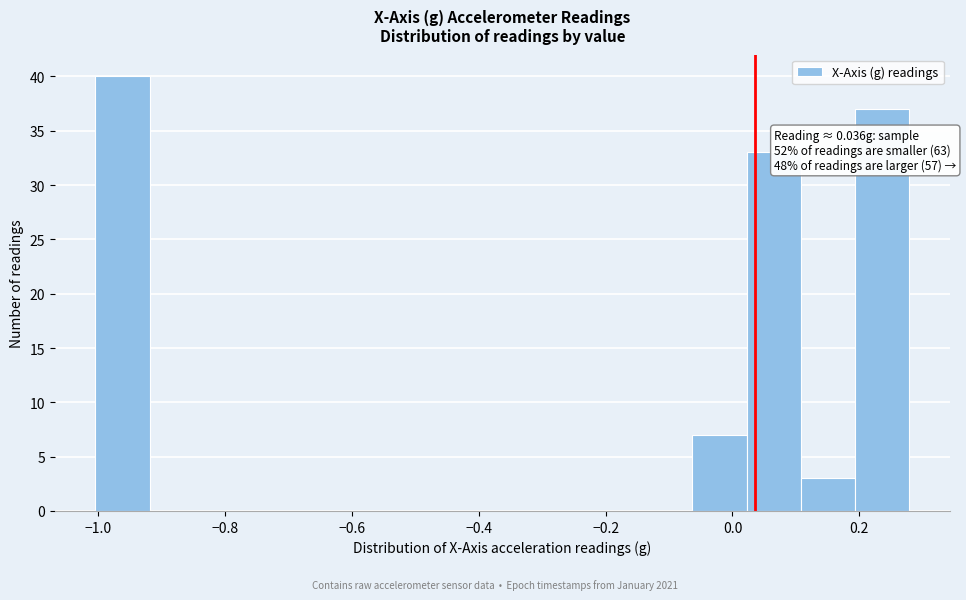

Over which range of the x-axis is the bar tallest?

-1.00 to -0.92